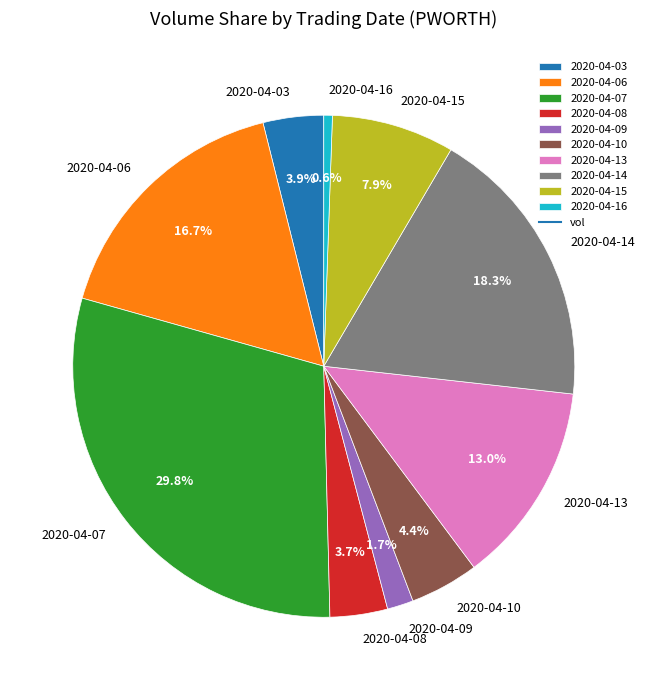

Is 2020-04-03 the majority of the pie?

No